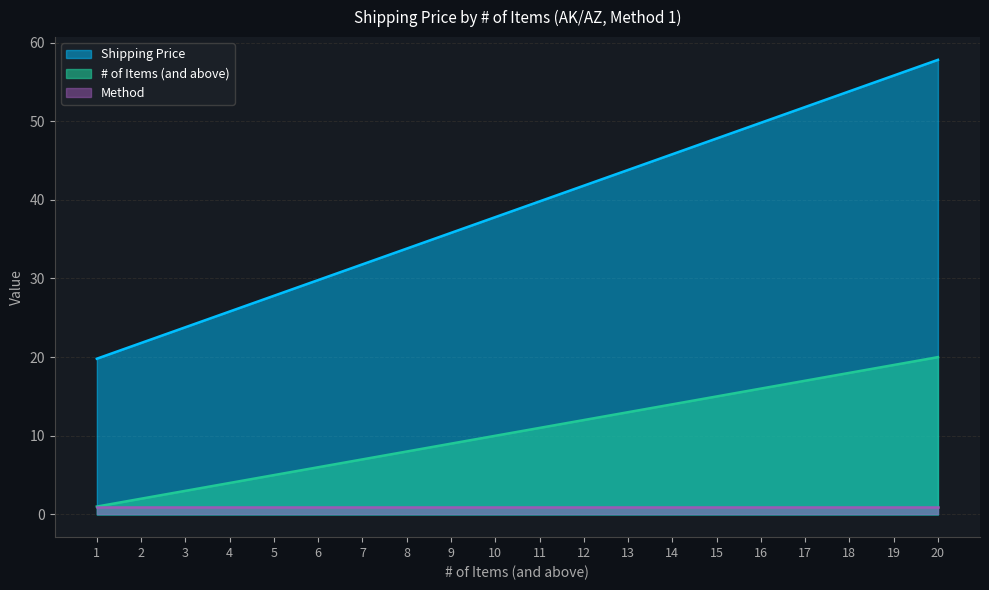

What is the greatest value displayed?

57.8